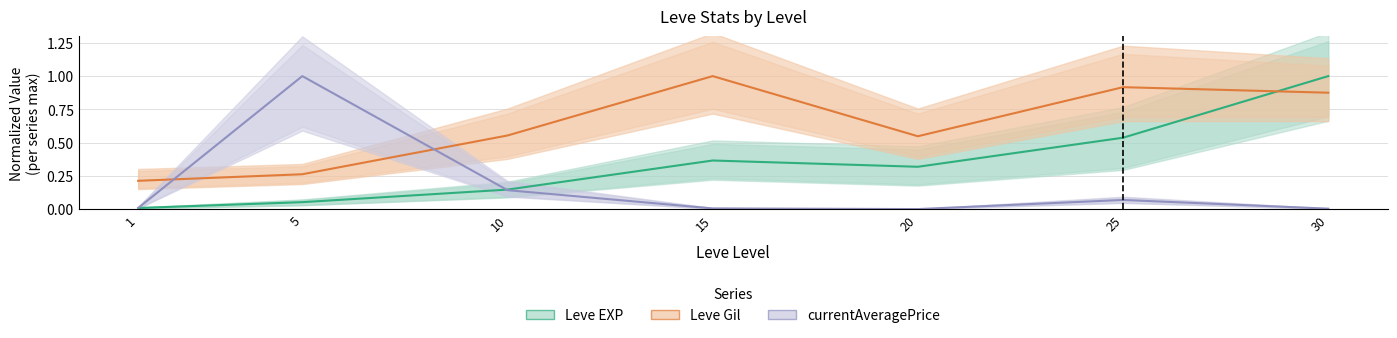

Which label corresponds to the smallest value in the chart?

20